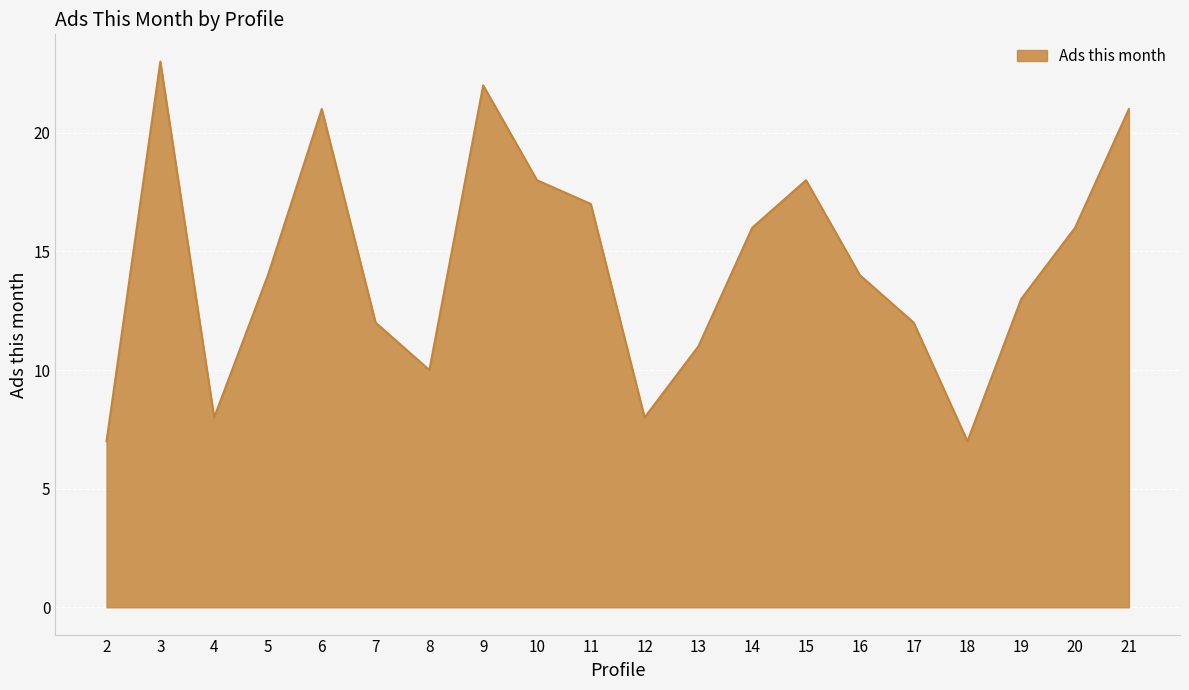

What is the minimum value shown in the chart?

7